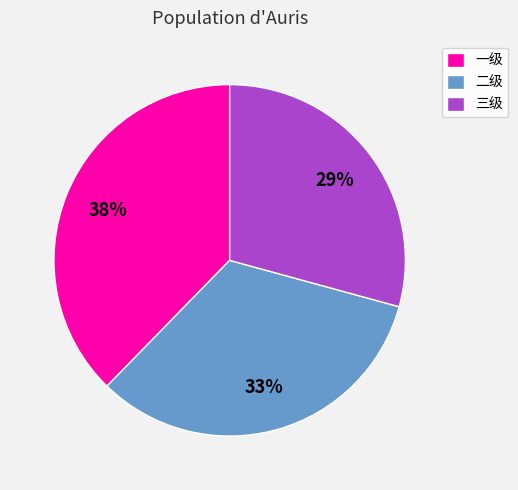

Is it true that 一级 is 49% of the pie?

False